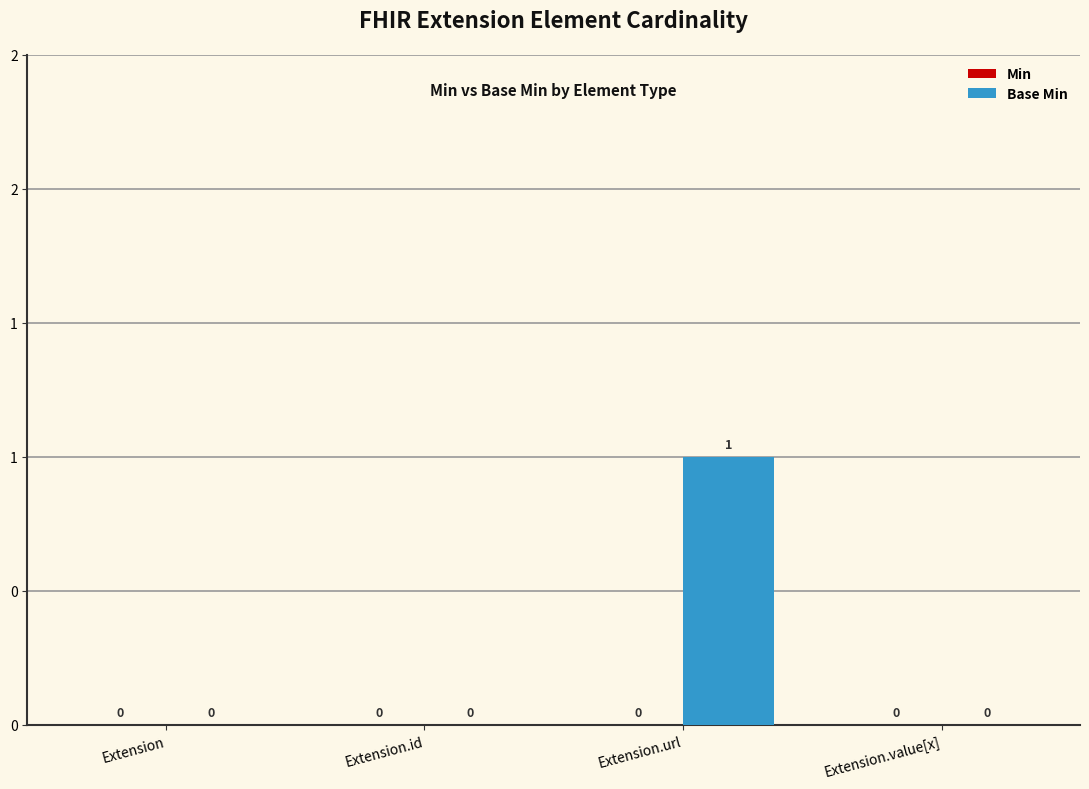

Between Extension and Extension.value[x], which is larger?

Extension